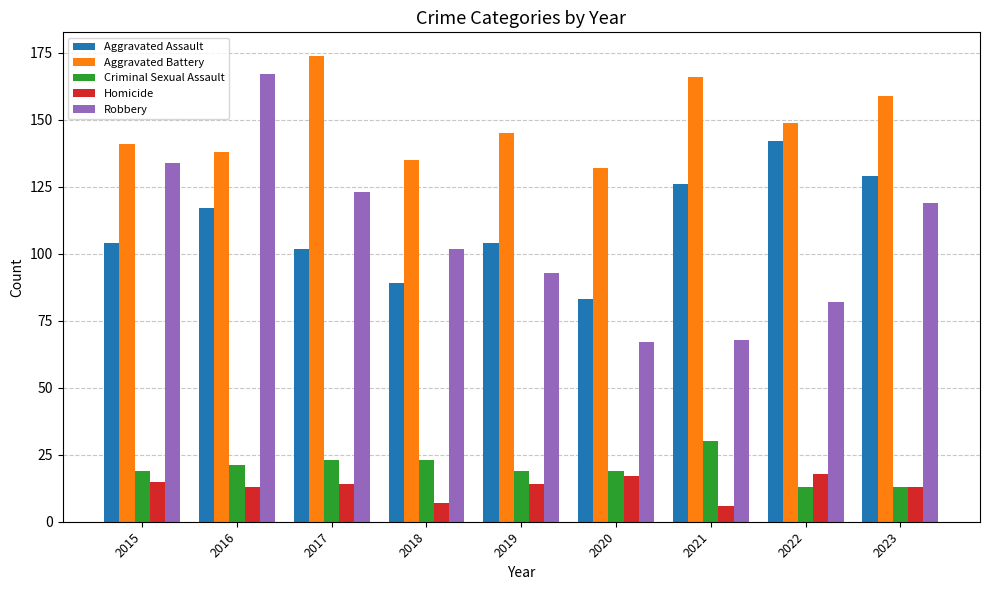

Rank the series by their maximum value, from lowest to highest.

Homicide, Criminal Sexual Assault, Aggravated Assault, Robbery, Aggravated Battery